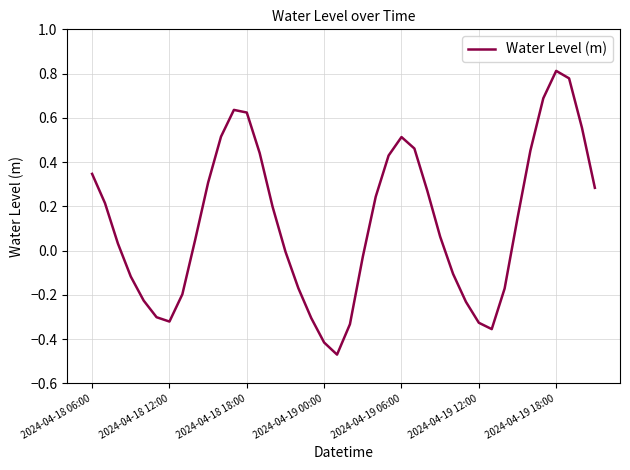

Reading right to left, transcribe all the data shown in this chart.

0.3	0.6	0.8	0.8	0.7	0.5	0.1	-0.2	-0.4	-0.3	-0.2	-0.1	0.1	0.3	0.5	0.5	0.4	0.2	-0.0	-0.3	-0.5	-0.4	-0.3	-0.2	-0.0	0.2	0.4	0.6	0.6	0.5	0.3	0.0	-0.2	-0.3	-0.3	-0.2	-0.1	0.0	0.2	0.3